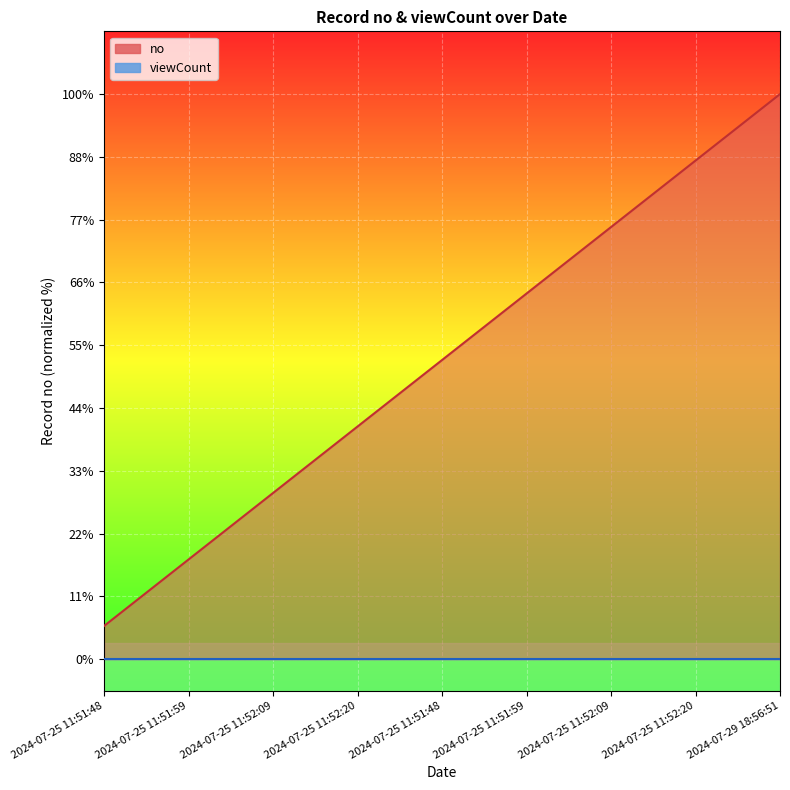

Where is the data nearest to the value 9?

2024-07-25 11:52:26